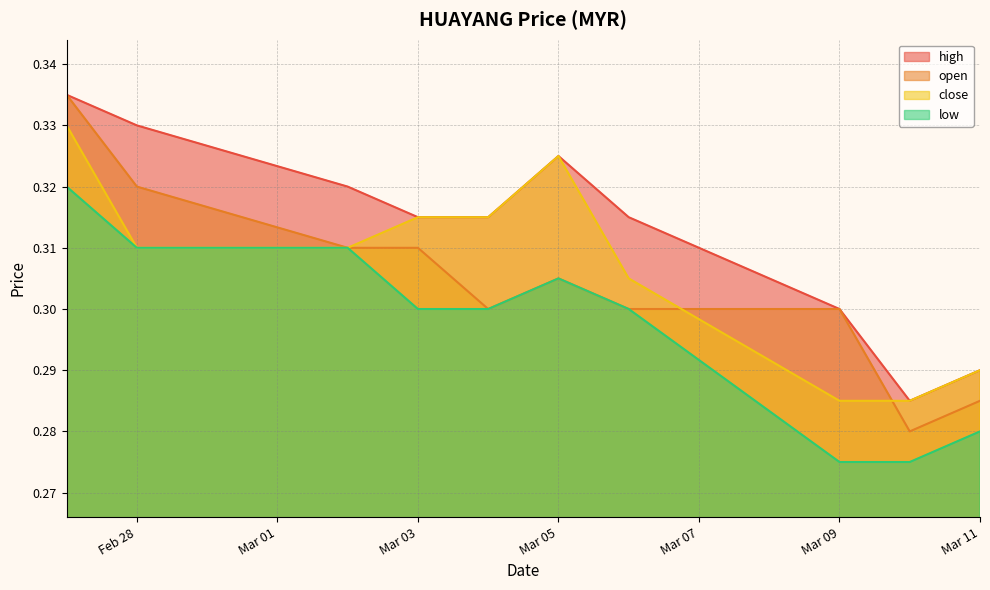

True or false: low and high intersect in this chart.

False